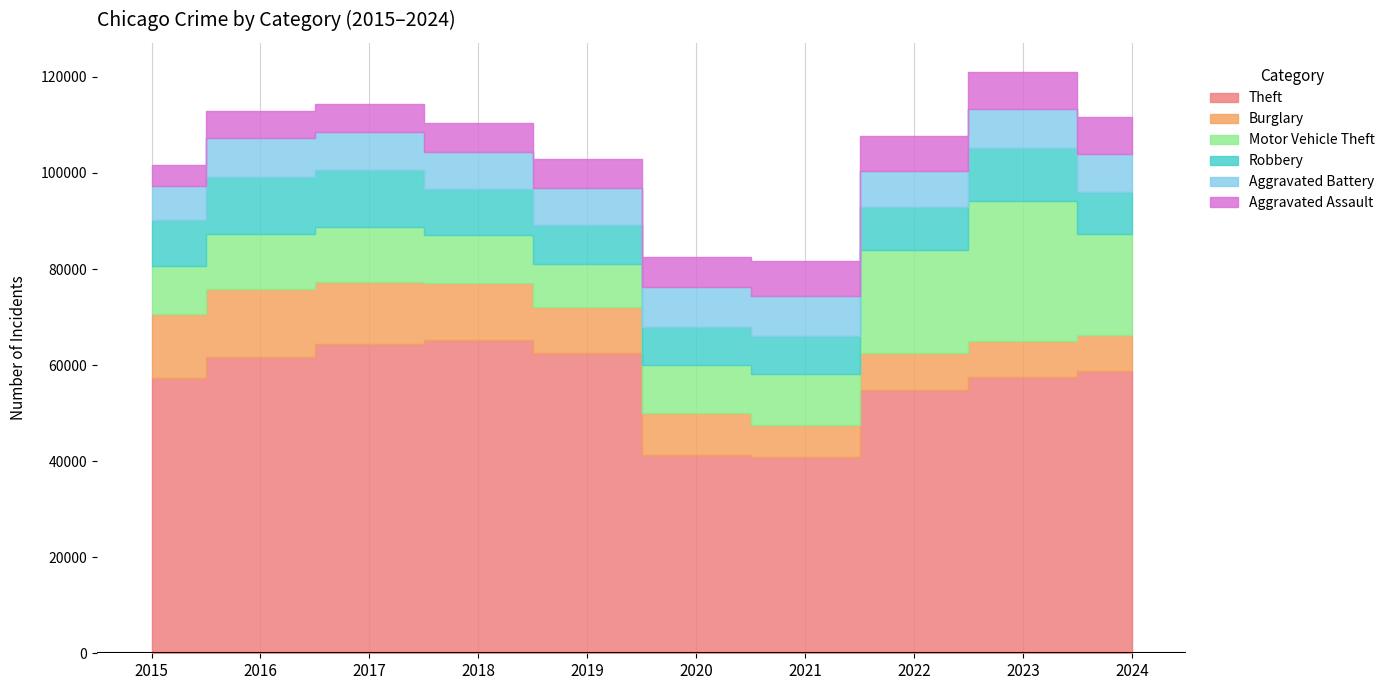

Is the value of Theft at 2015 greater than the value of Robbery at 2022?

Yes